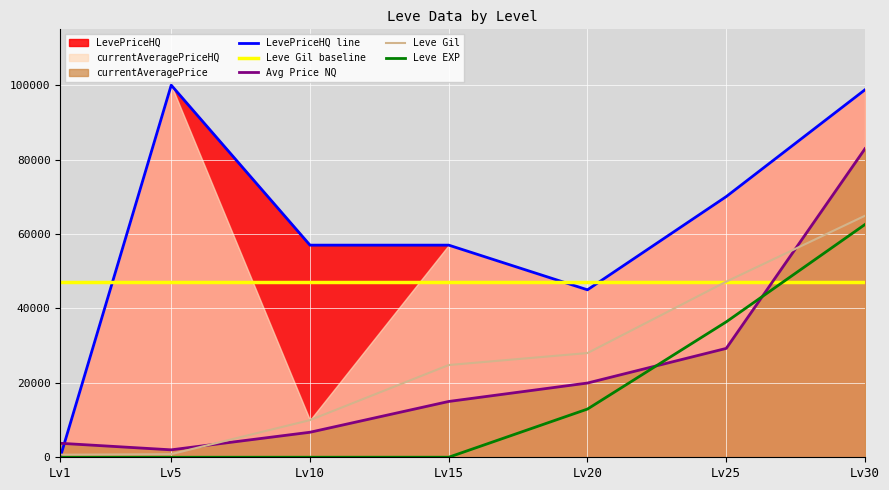

What is the difference between the second highest and second lowest values in the Leve EXP series?

36385